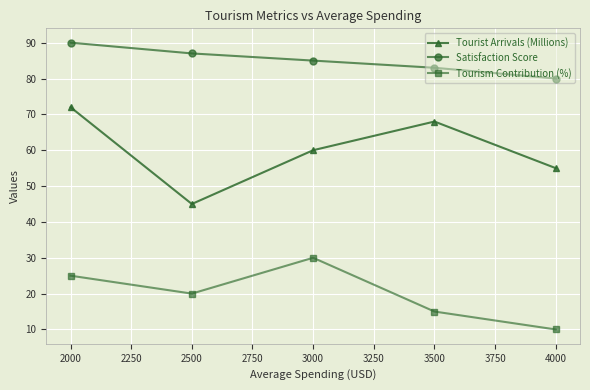

What is the value of the Satisfaction Score point at the 2nd from the left?

87